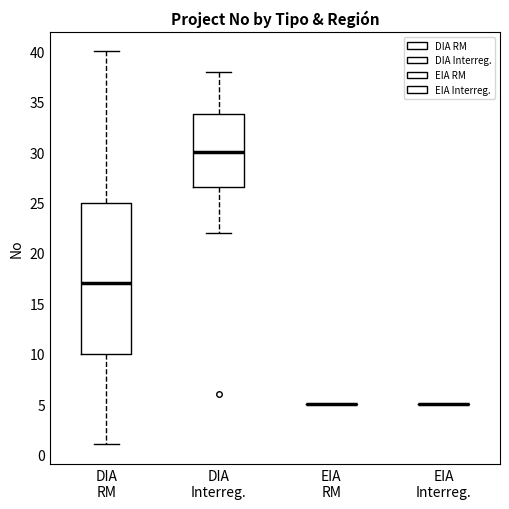

Which box is the tallest, from its lower edge to its upper edge?

DIA RM